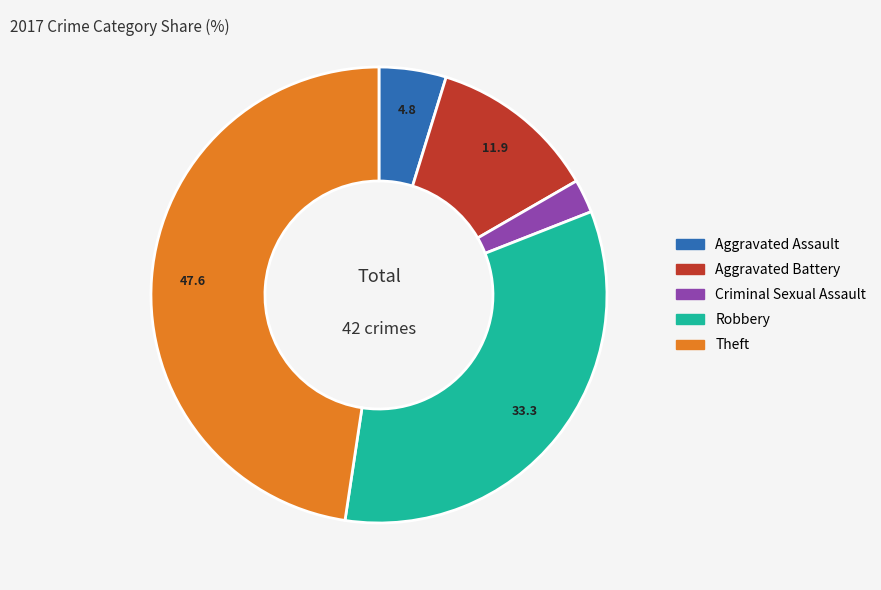

Is the sum of Aggravated Assault and Criminal Sexual Assault greater than half?

No